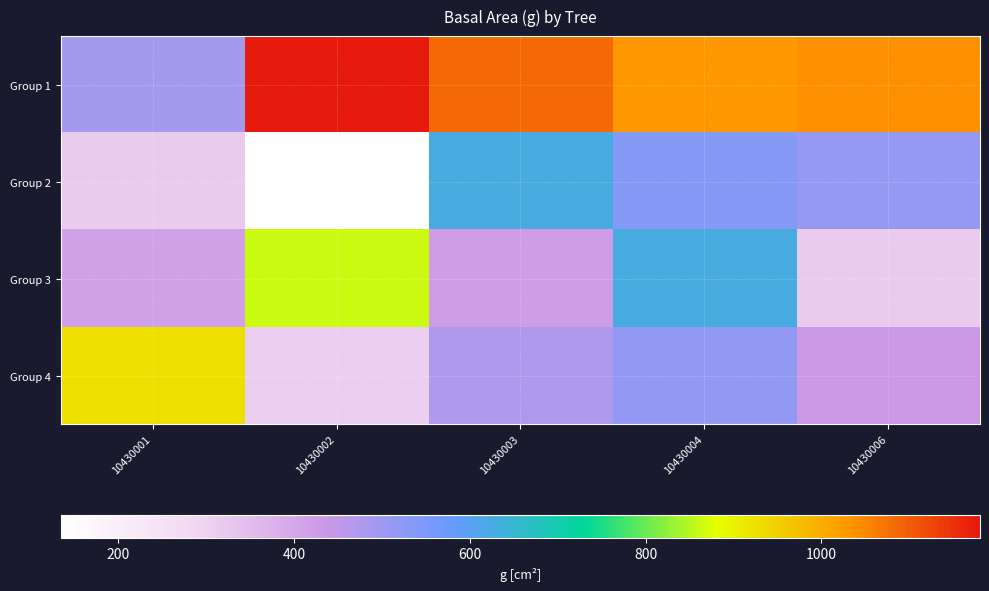

Between 10430001 and 10430006, which is larger?

10430006